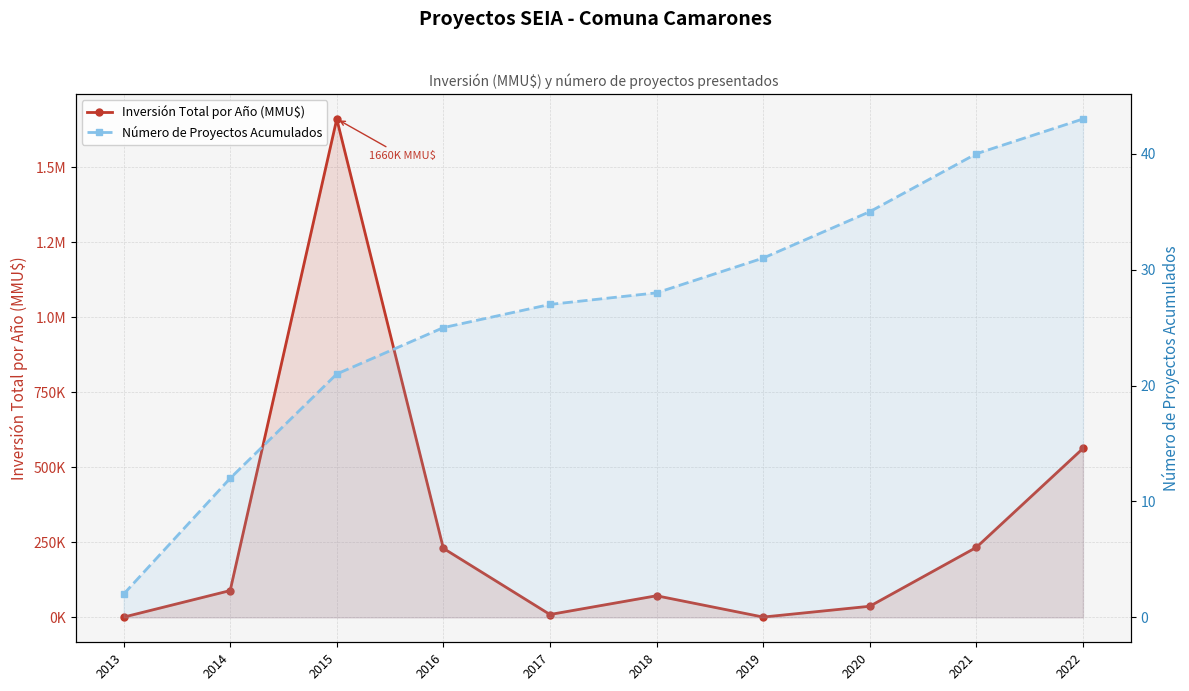

At how many categories does at least one series exceed 1443481?

1